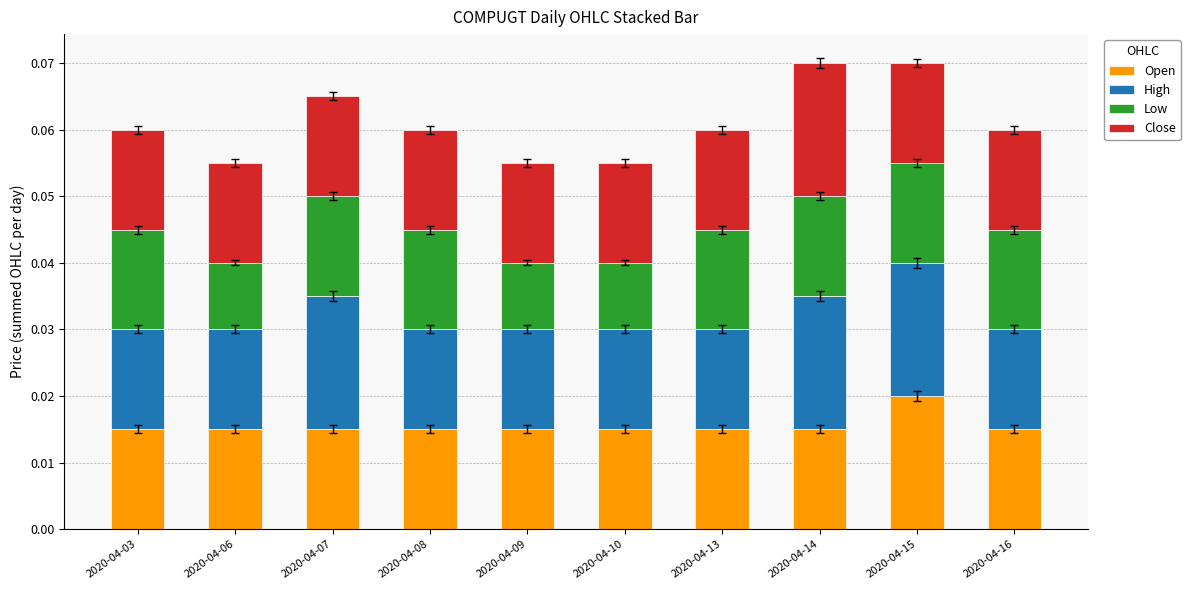

How many Open values are between 0 and 1?

10